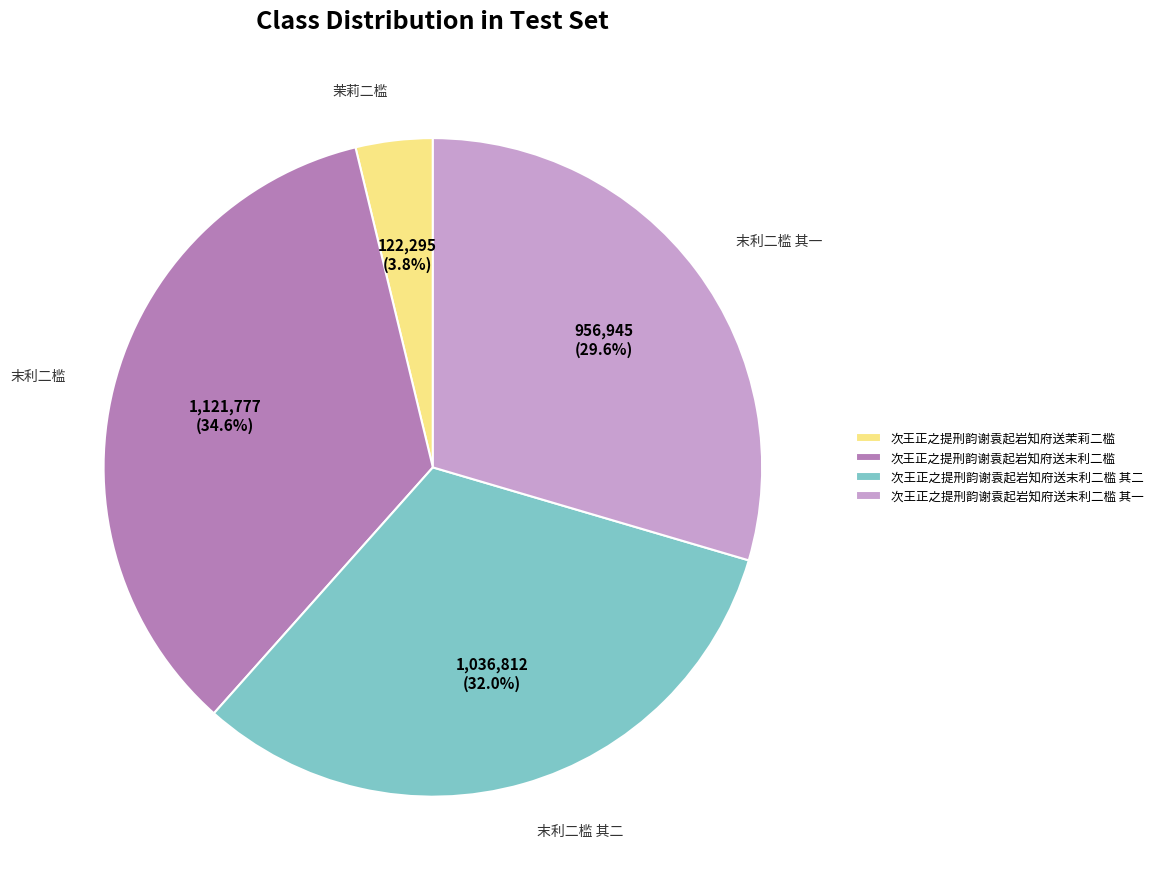

What percentage is the 次王正之提刑韵谢袁起岩知府送末利二槛 其一 slice, to the nearest percent?

30%